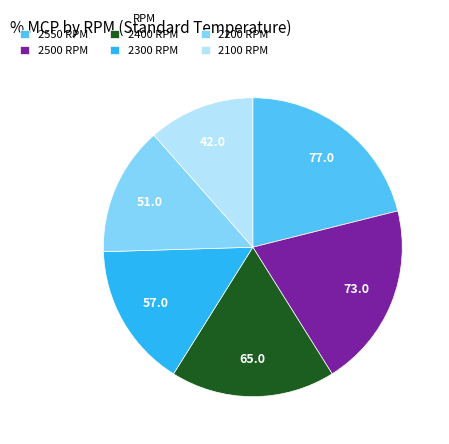

Is it true that 2300 RPM is 16% of the pie?

True